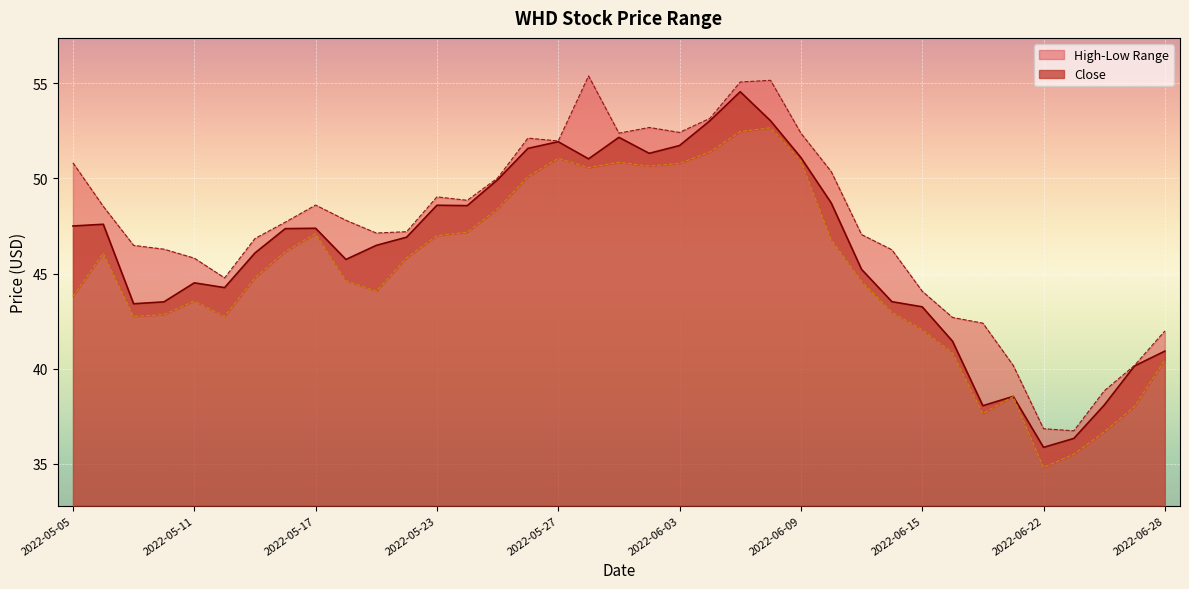

How many values in the High series are below 47?

15